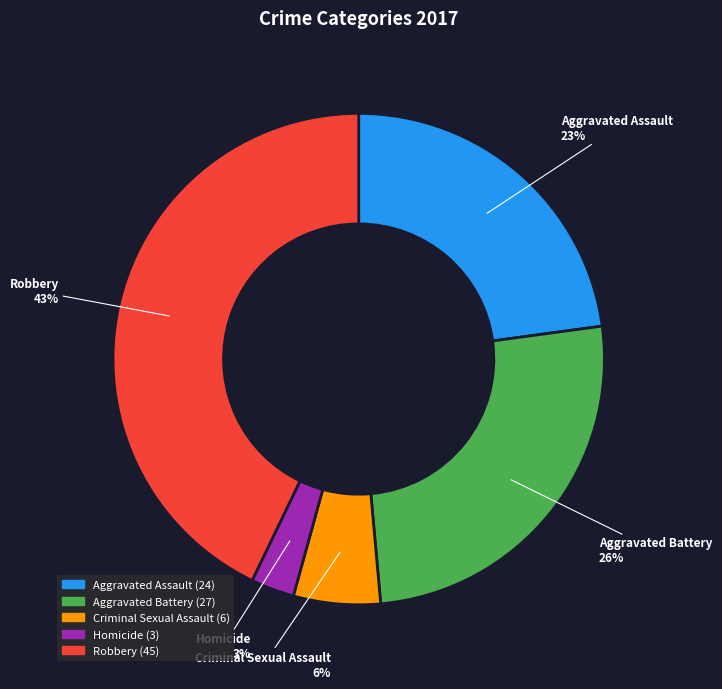

What percentage do Aggravated Assault and Aggravated Battery together represent?

48.6%